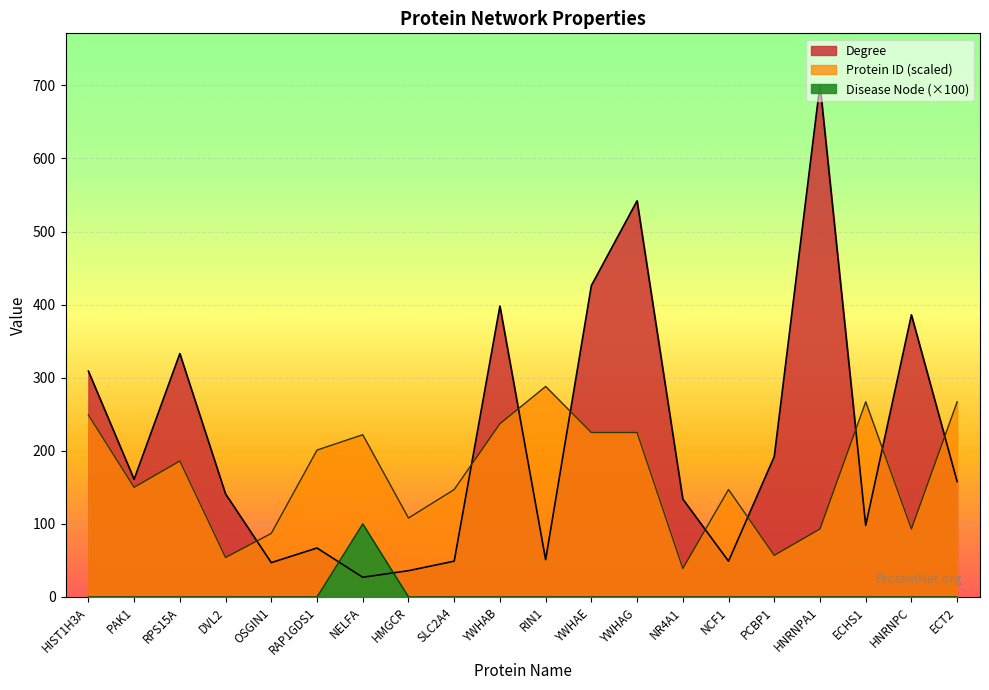

What is the value of the Protein ID (scaled) point at the 17th from the left?

93